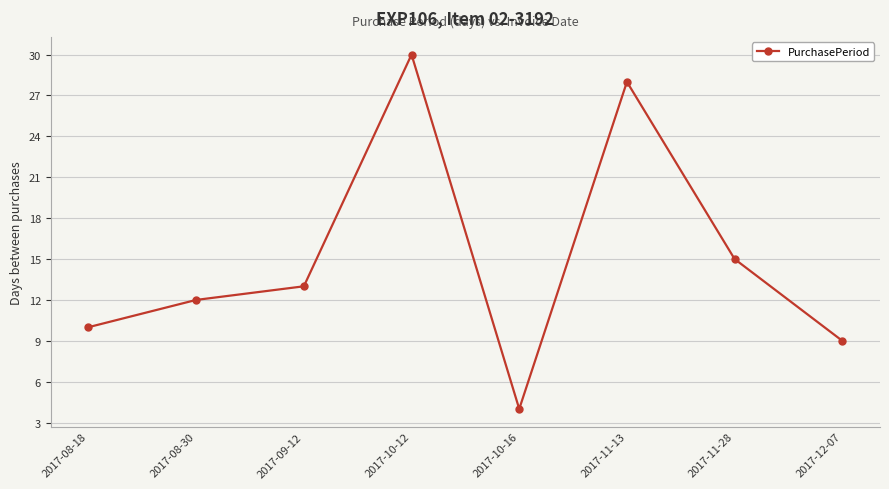

What is the change in value from 2017-09-12 to 2017-11-13?

+15